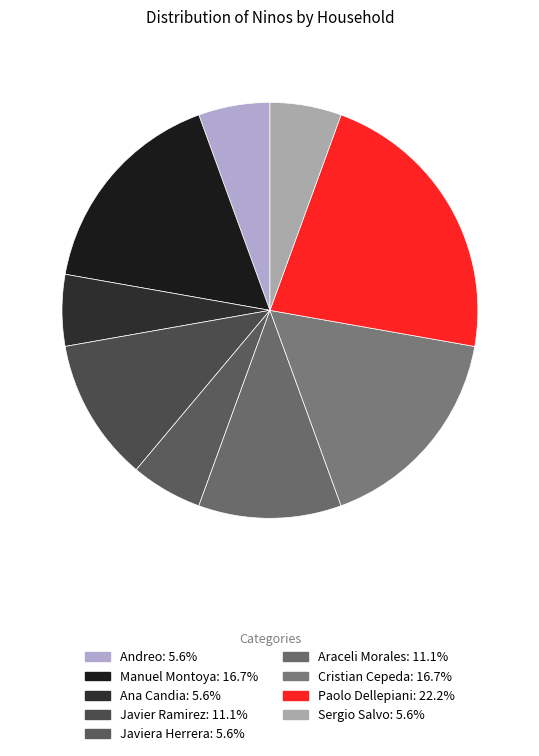

Count the number of slices in the pie.

9